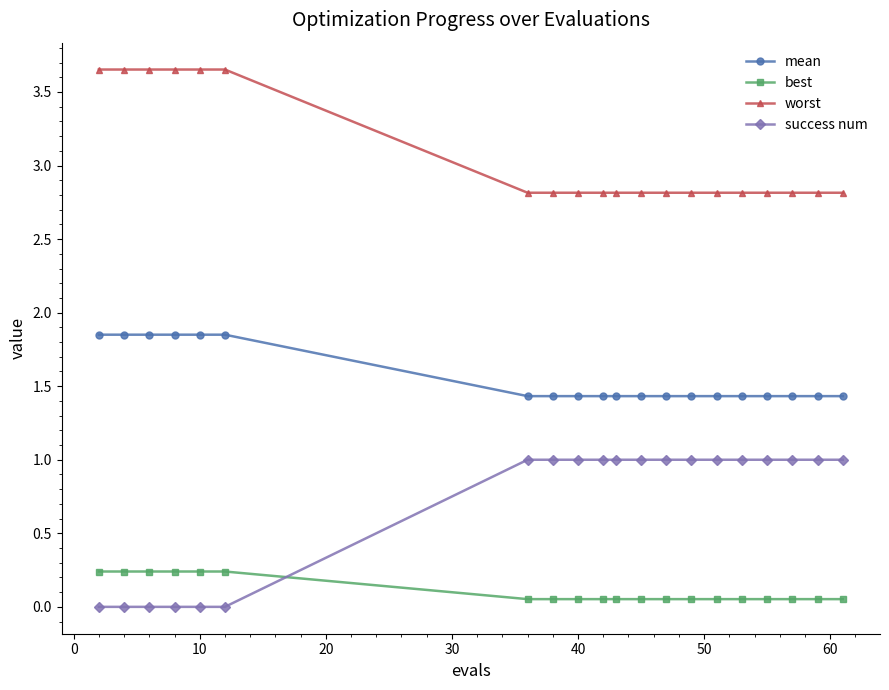

List the series in order of their peak value, highest first.

worst, mean, success num, best